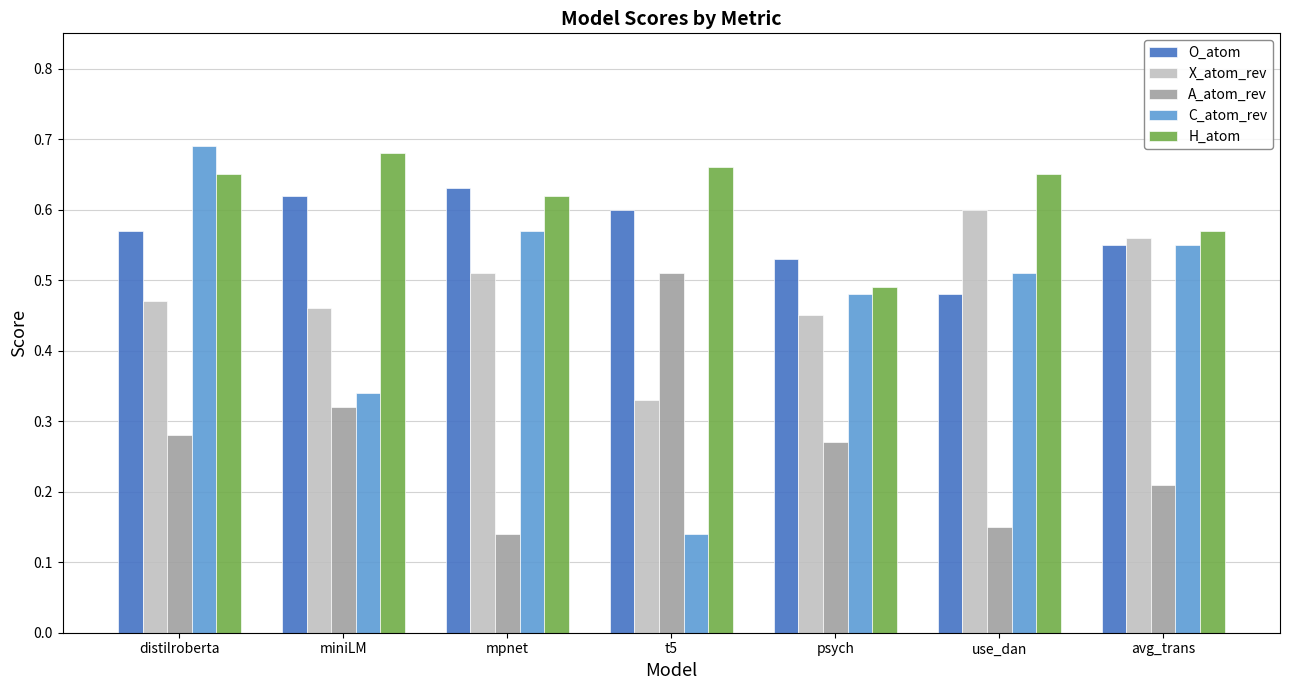

Is it true that C_atom_rev equals 0.8 at avg_trans?

False